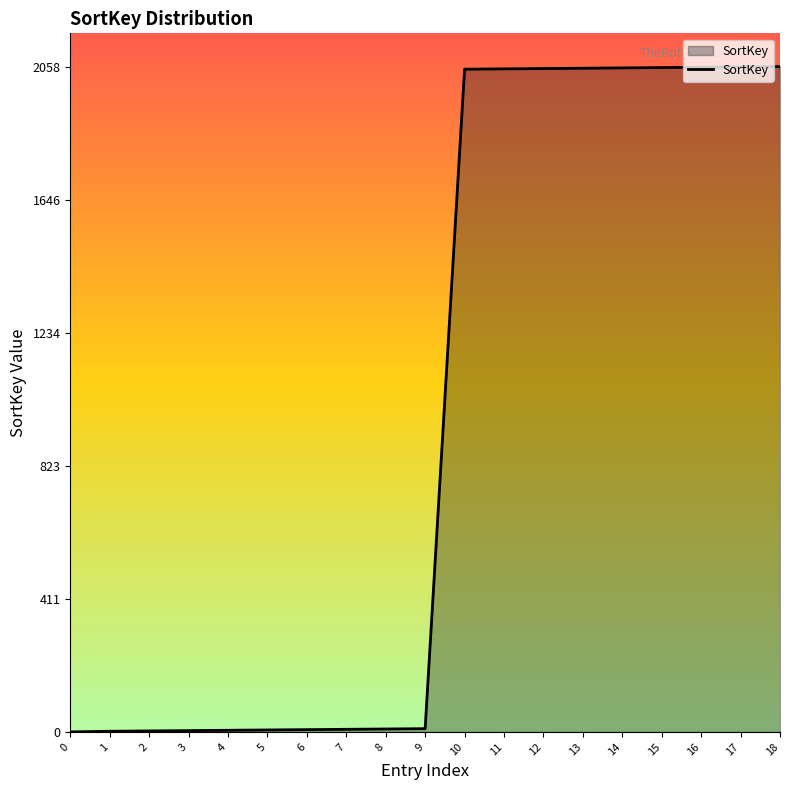

What is the change in value from 9 to 15?

+2045